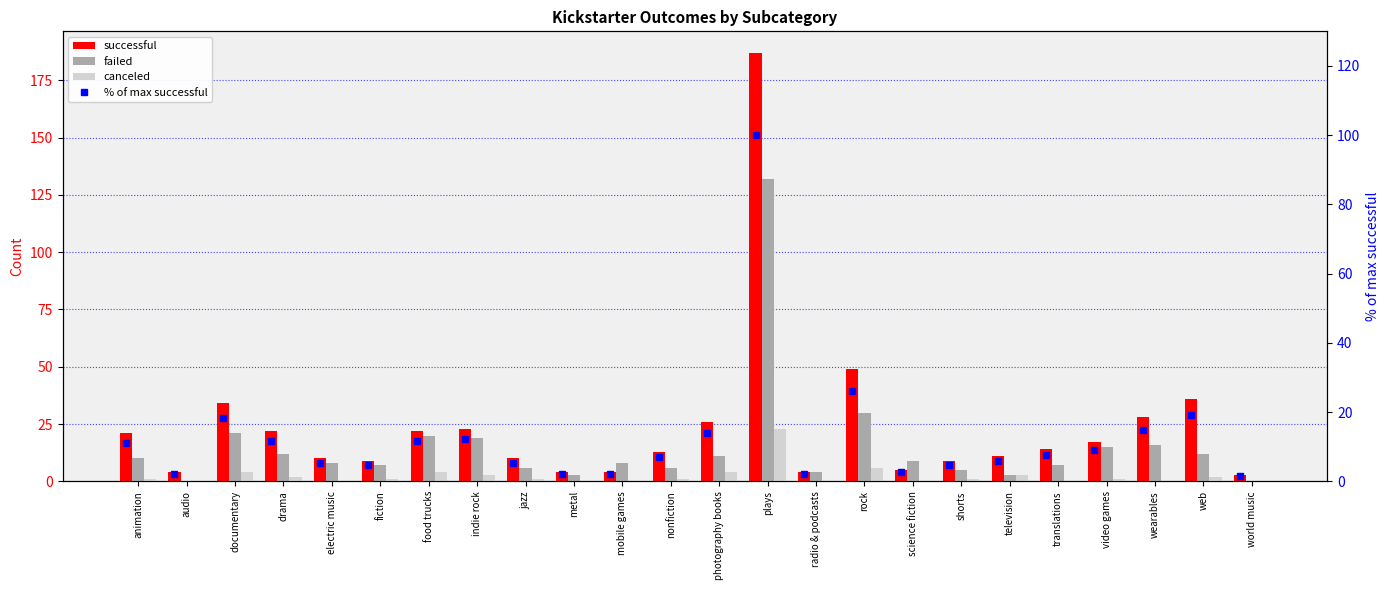

How many values in the successful series exceed 14?

11